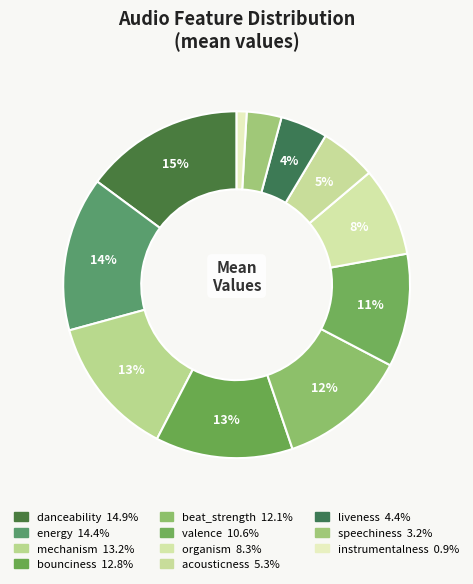

Is there any slice that represents more than half of the pie?

No